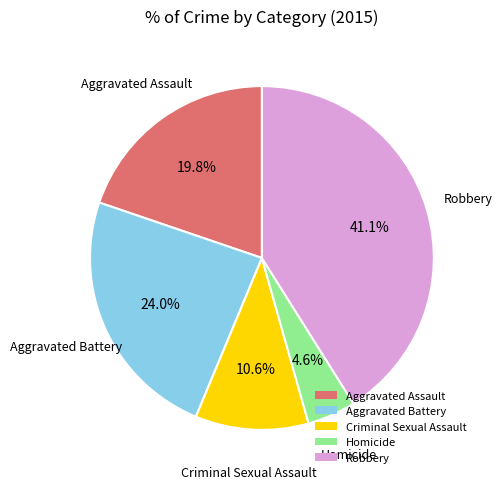

The Aggravated Battery slice represents 33% of the pie. True or false?

False